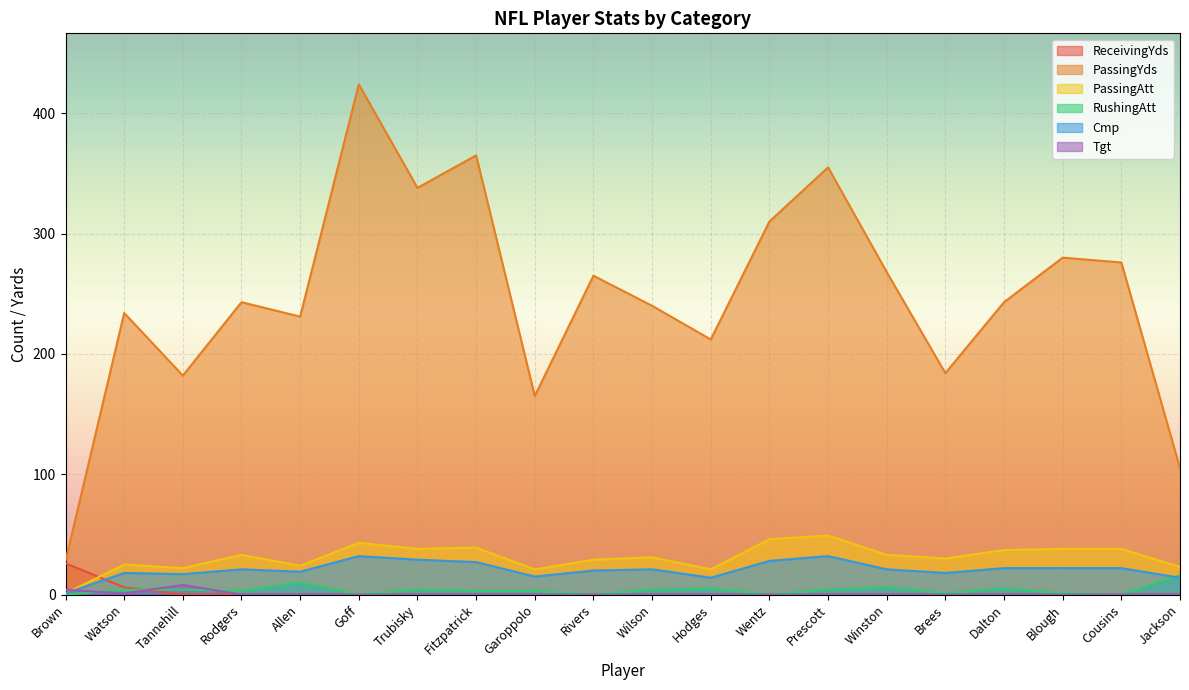

Rank the series by their maximum value, from lowest to highest.

Tgt, RushingAtt, ReceivingYds, Cmp, PassingAtt, PassingYds